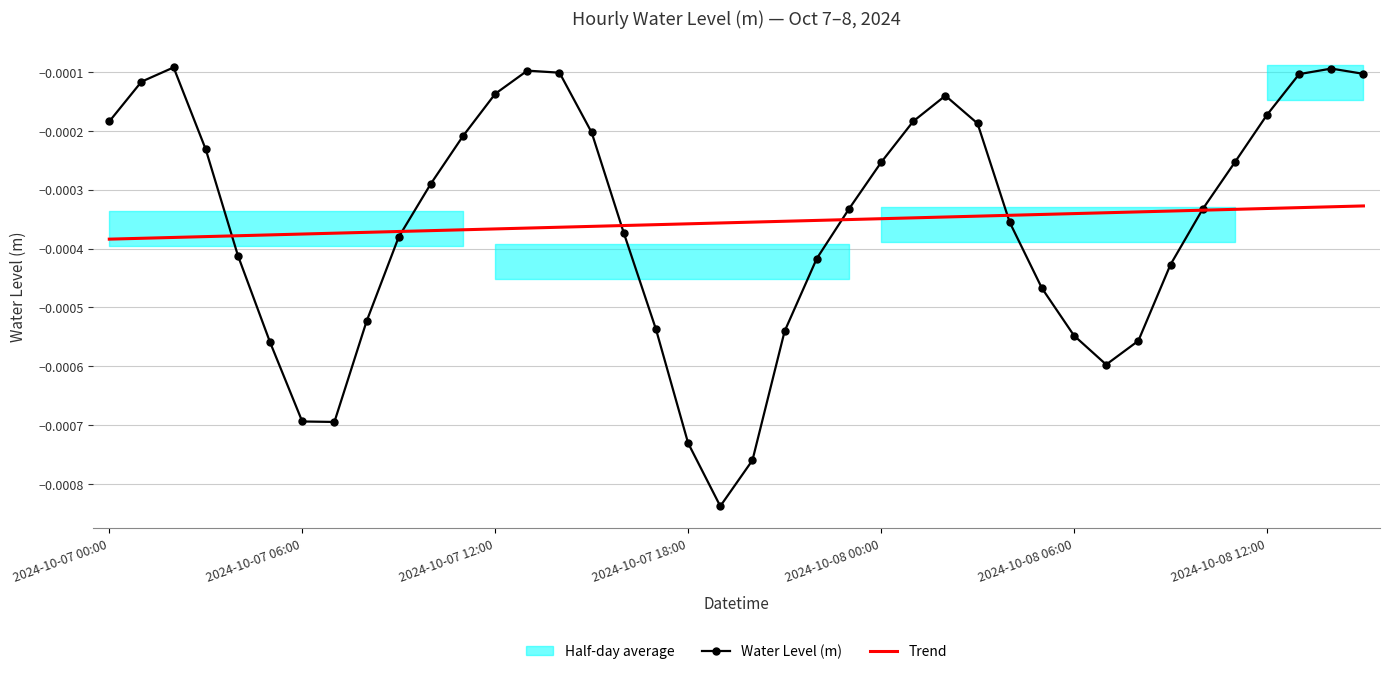

Which series changed the most between 14 and 19?

Water Level (m)